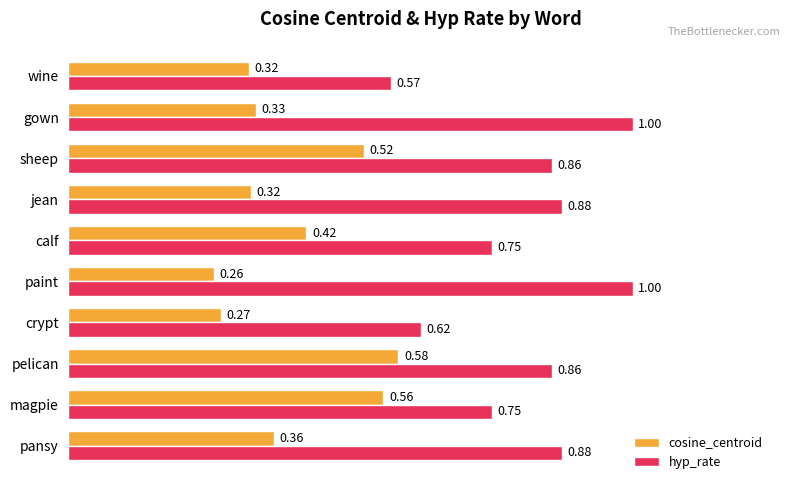

What are all the series names shown in the legend?

cosine_centroid, hyp_rate